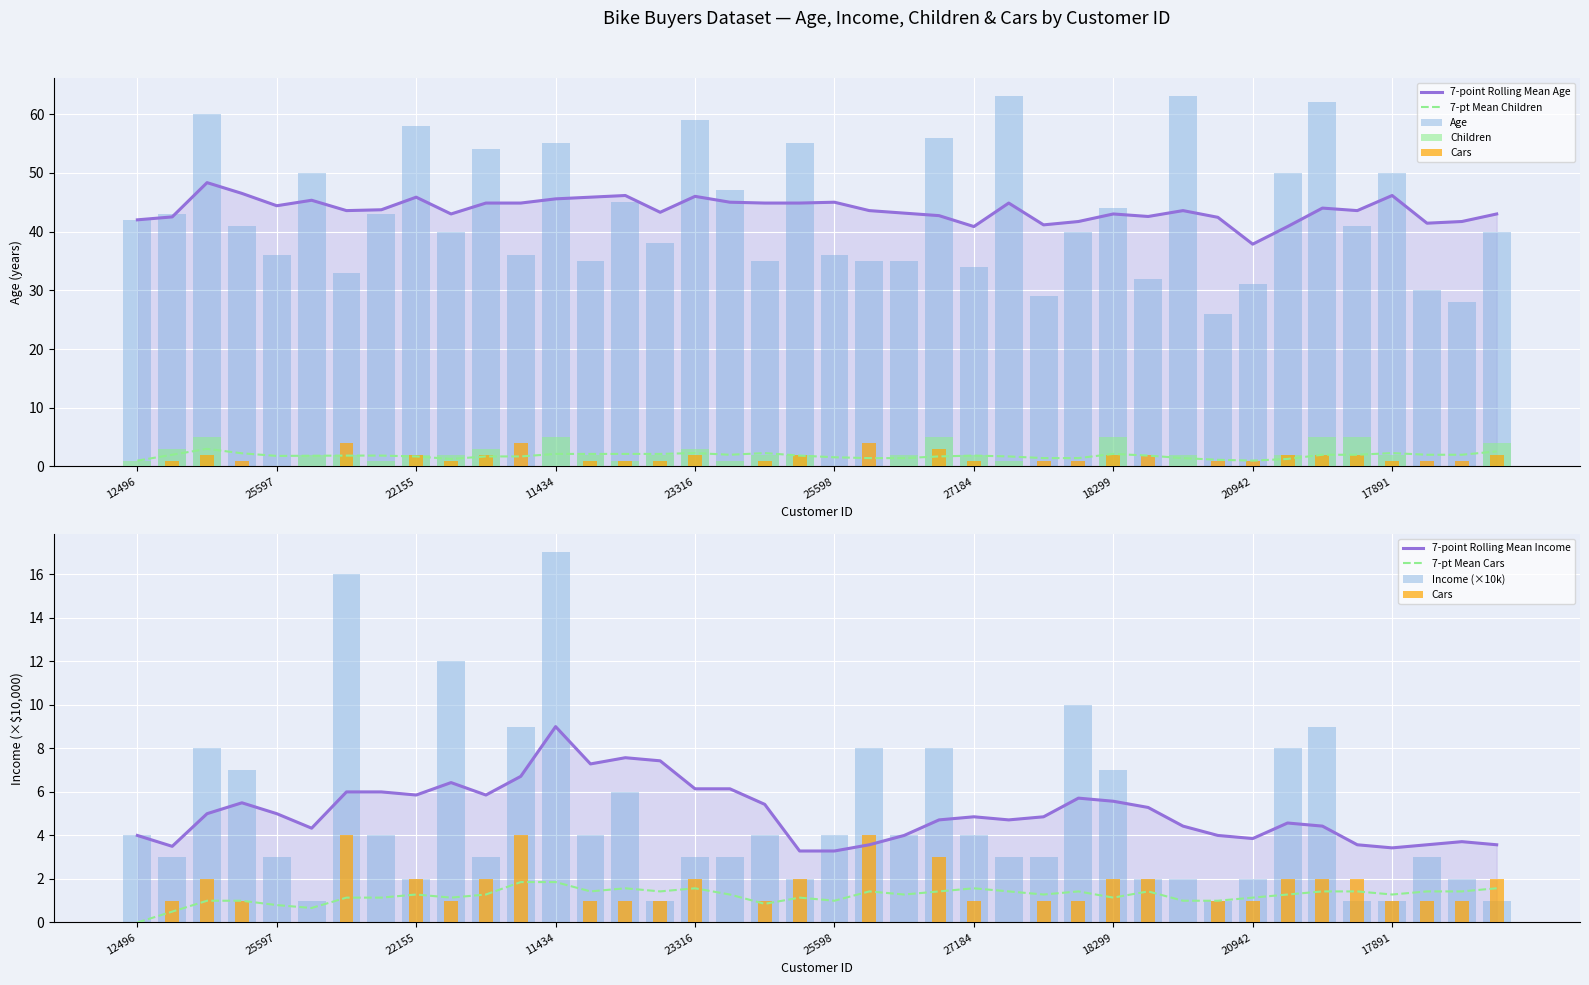

Is it true that Cars equals 1 at 22400?

True